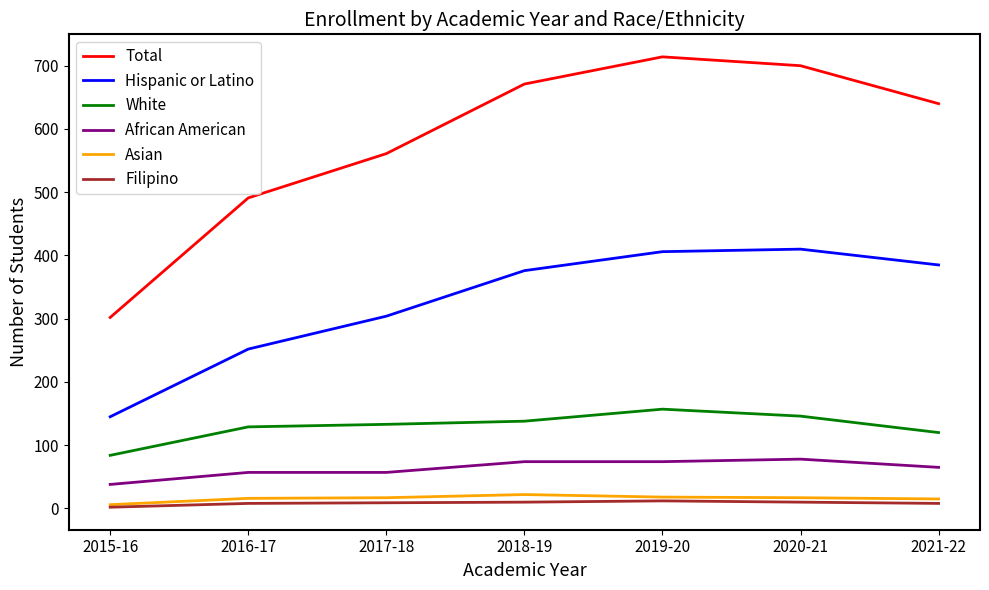

How many distinct data groups are displayed?

6